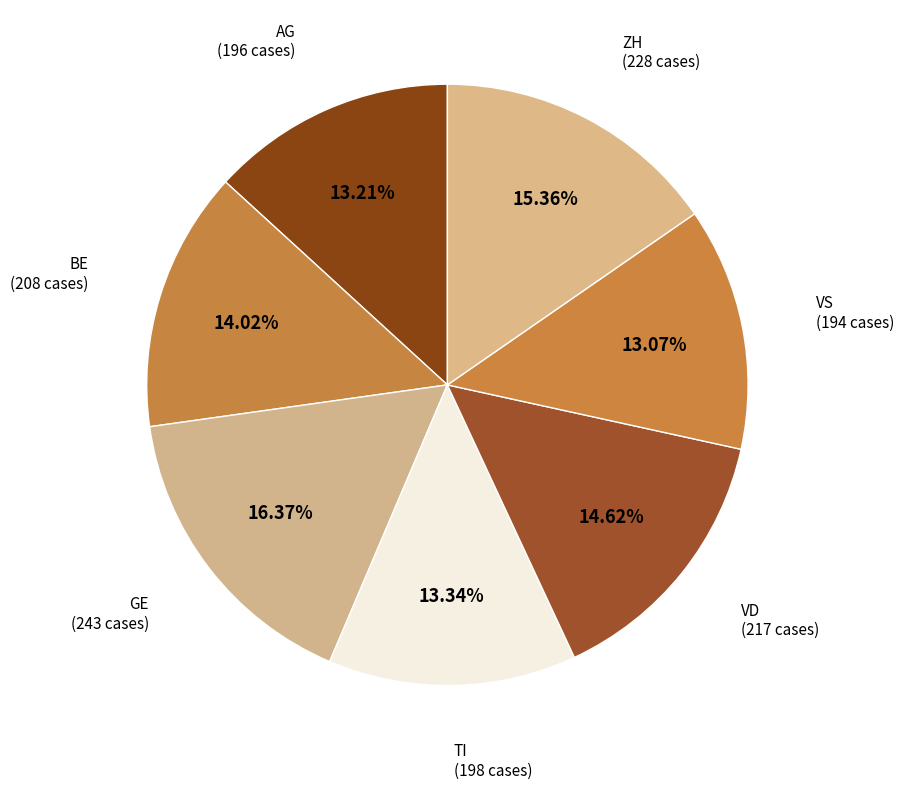

How many slices are in this pie chart?

7